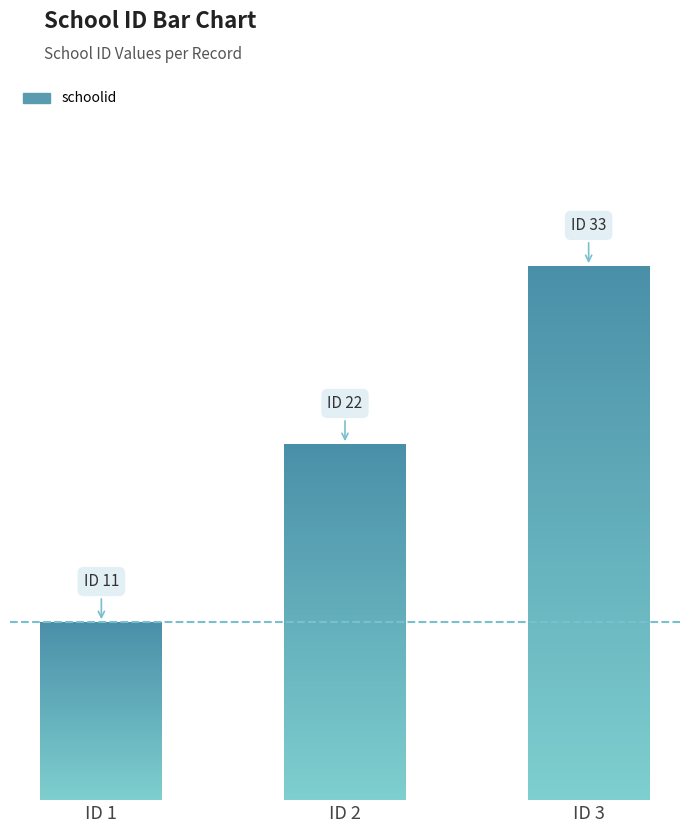

List the labels in order of value, smallest first.

1, 2, 3